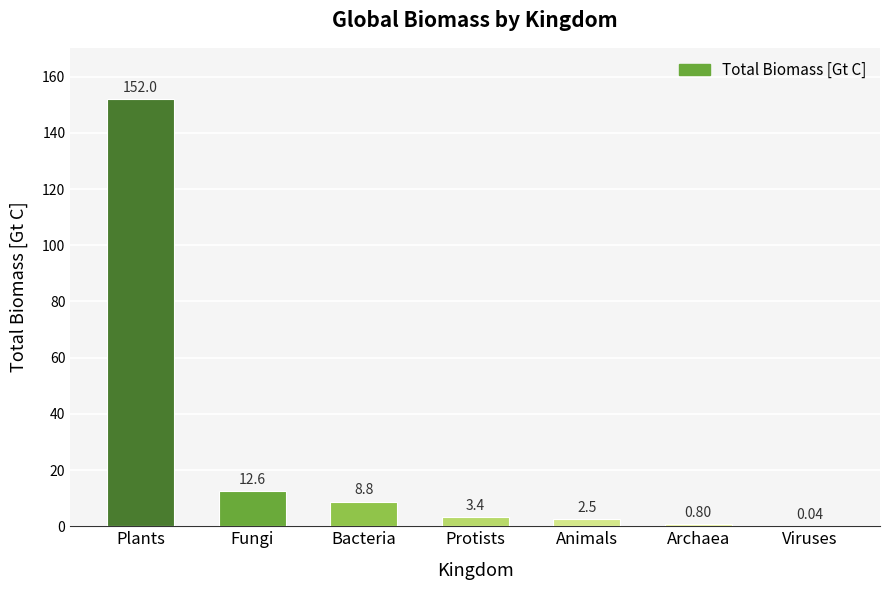

What is the sum of the values at Animals and Bacteria?

11.3